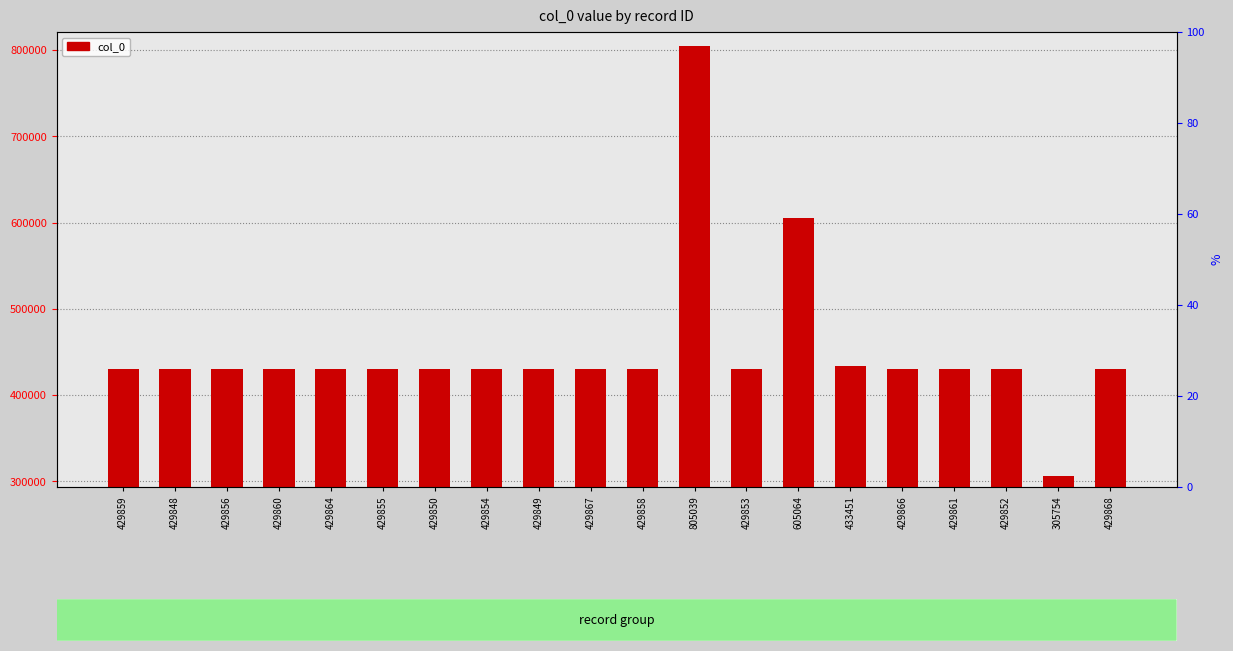

Which has a higher value, 305754 or 805039?

805039